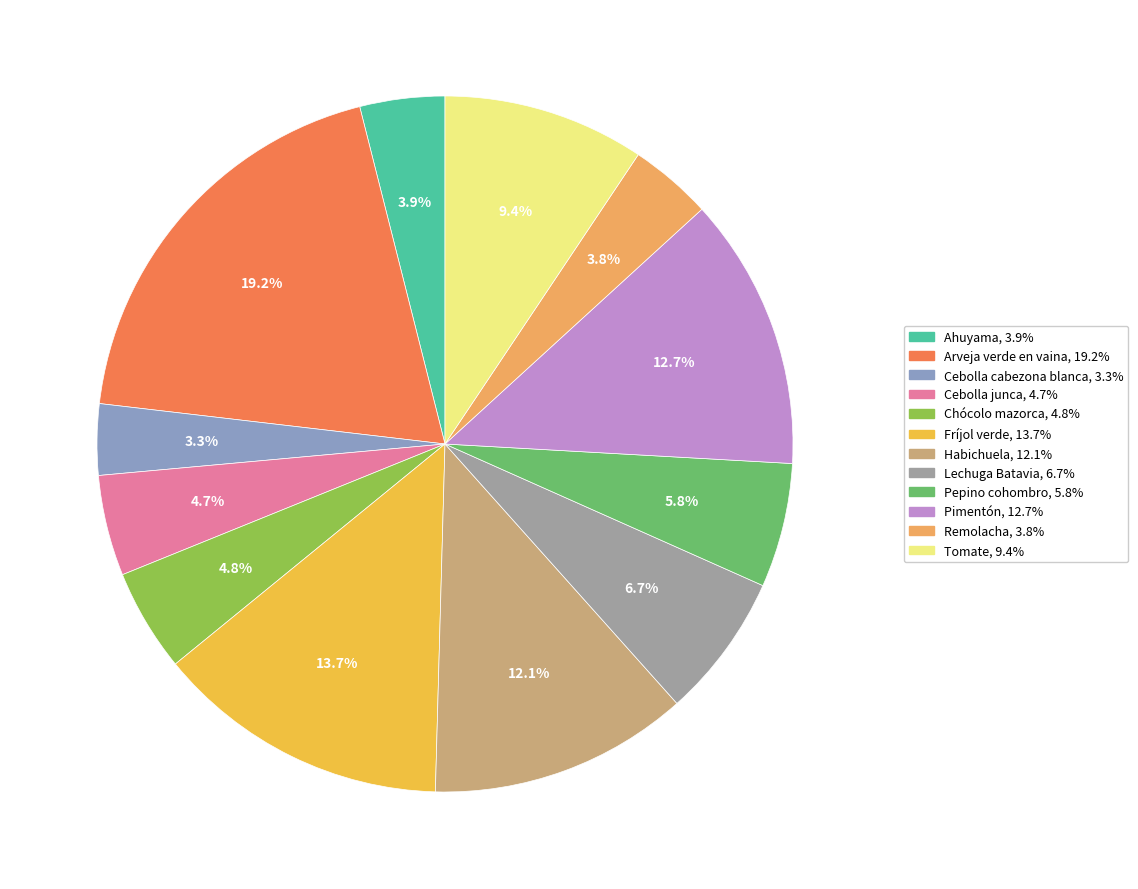

How many slices are in this pie chart?

12